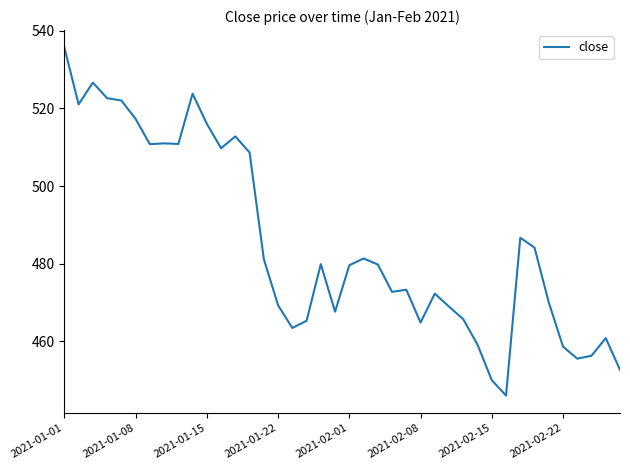

What is the smallest value displayed?

446.1